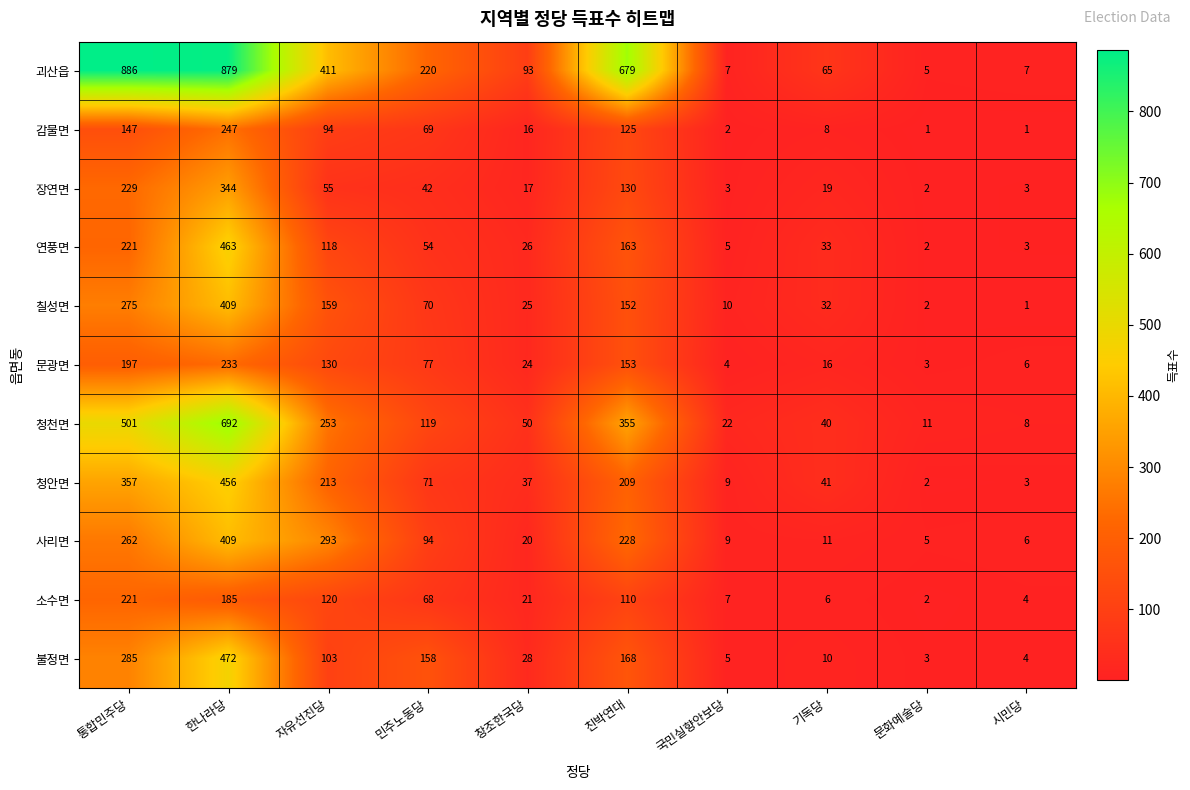

What is the difference between the 청안면 values at 친박연대 and 자유선진당?

4